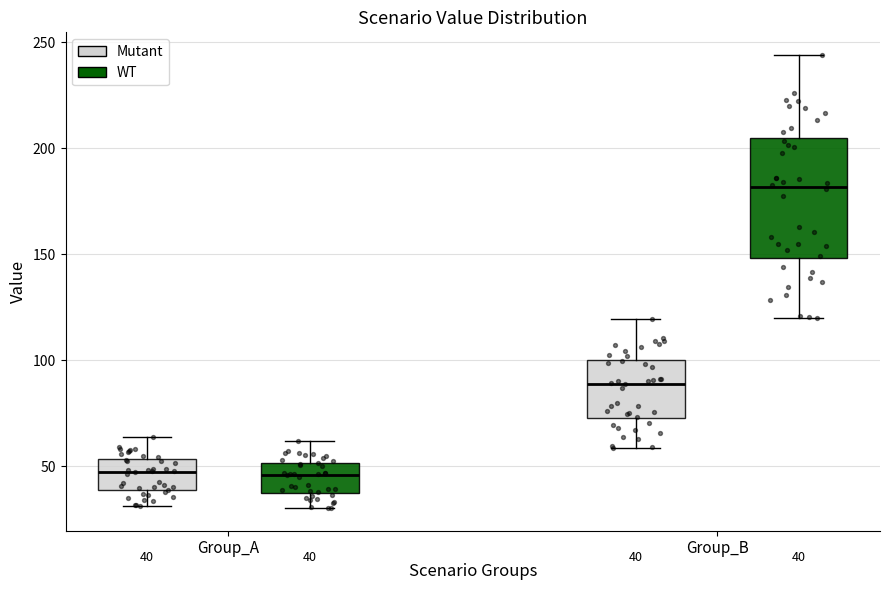

Comparing the boxes themselves (not the whiskers), which one is the tallest?

Group_B (WT)